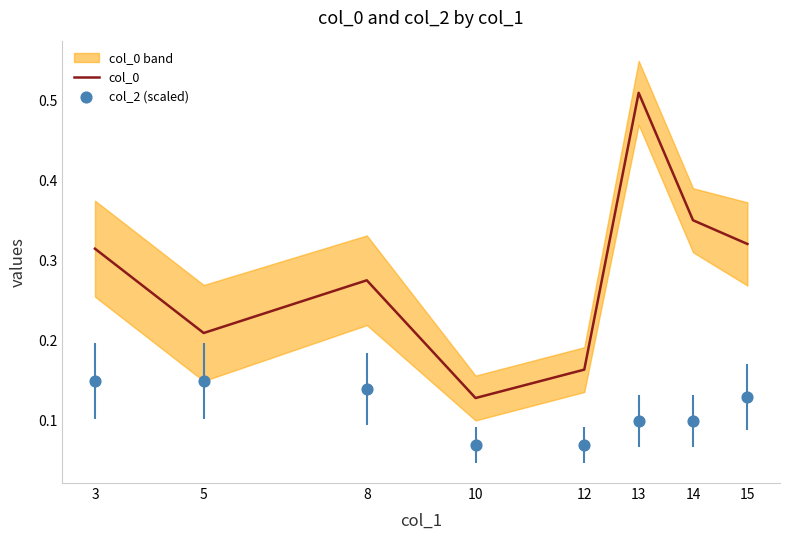

Which series contains the highest Y value?

col_0